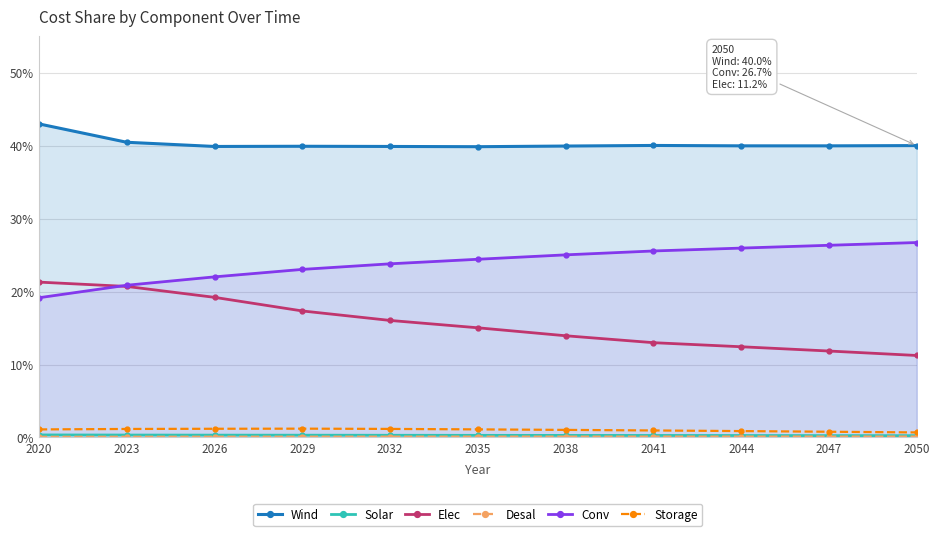

Which series has the largest total across all categories?

Wind